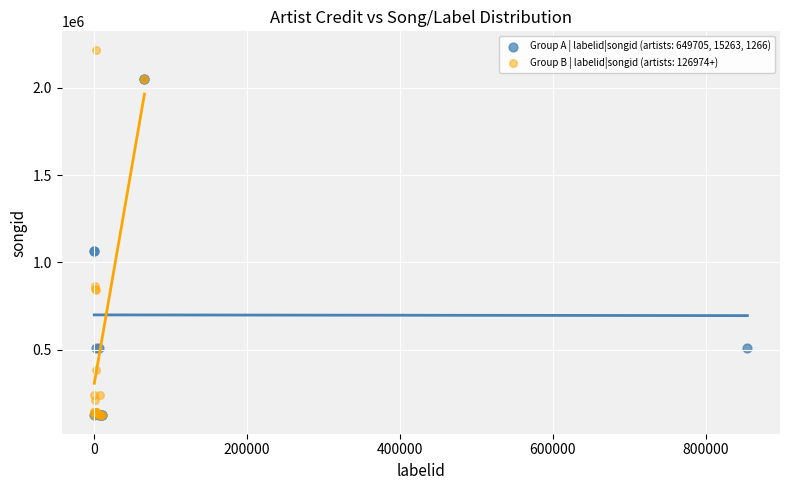

Which series contains the highest Y value?

Group B | labelid|songid (artists: 126974+)